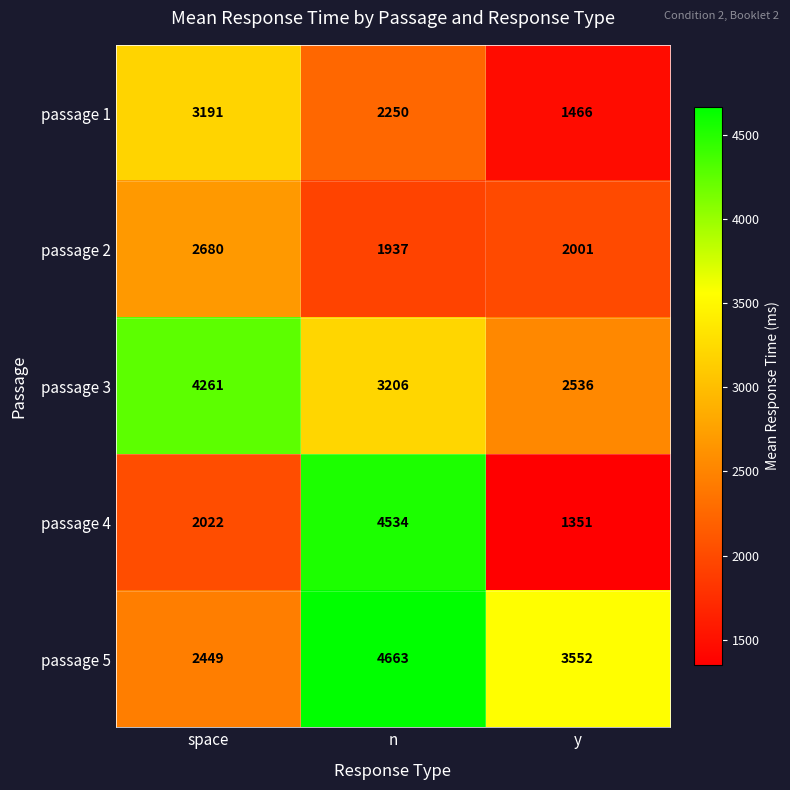

Reading right to left, what are all the values shown in this chart?

passage 1: 1466	2250	3191
passage 2: 2001	1937	2680
passage 3: 2536	3206	4261
passage 4: 1351	4534	2022
passage 5: 3552	4663	2449